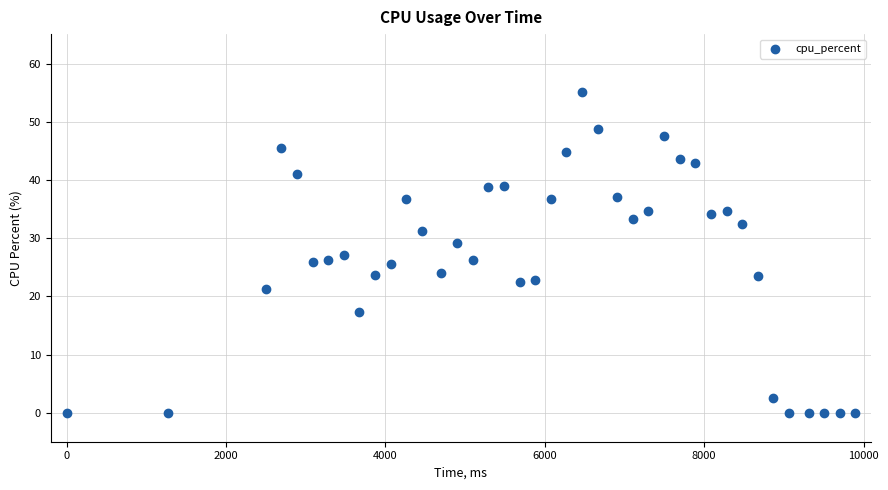

What is the range of Y values (max minus min)?

55.1